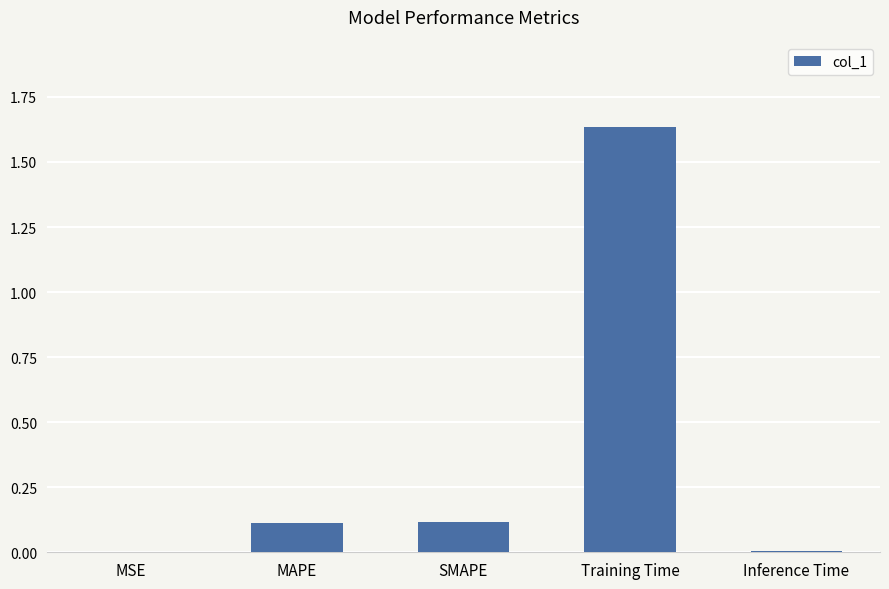

Is it true that the value at Inference Time is 0.0?

True